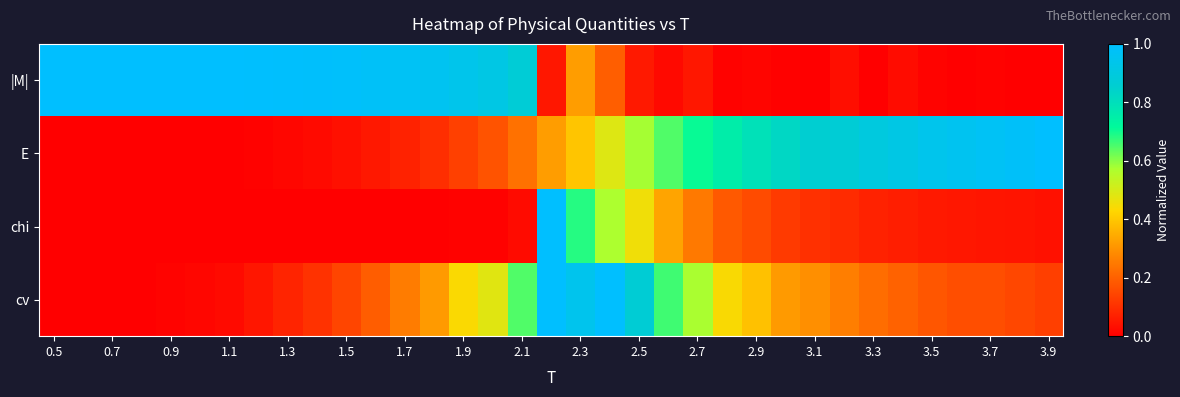

At how many categories does at least one series exceed 0?

35